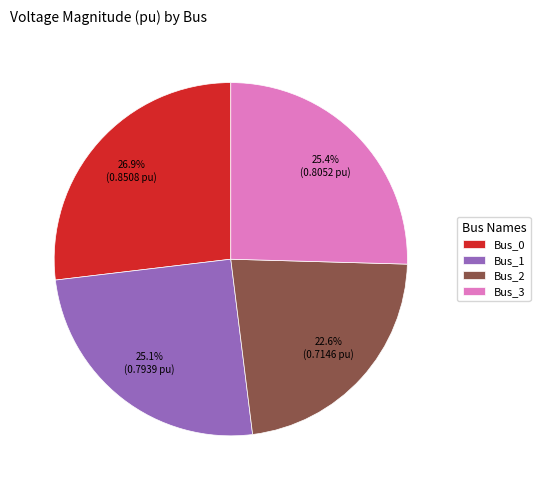

True or false: Bus_1 accounts for 25% of the total.

True